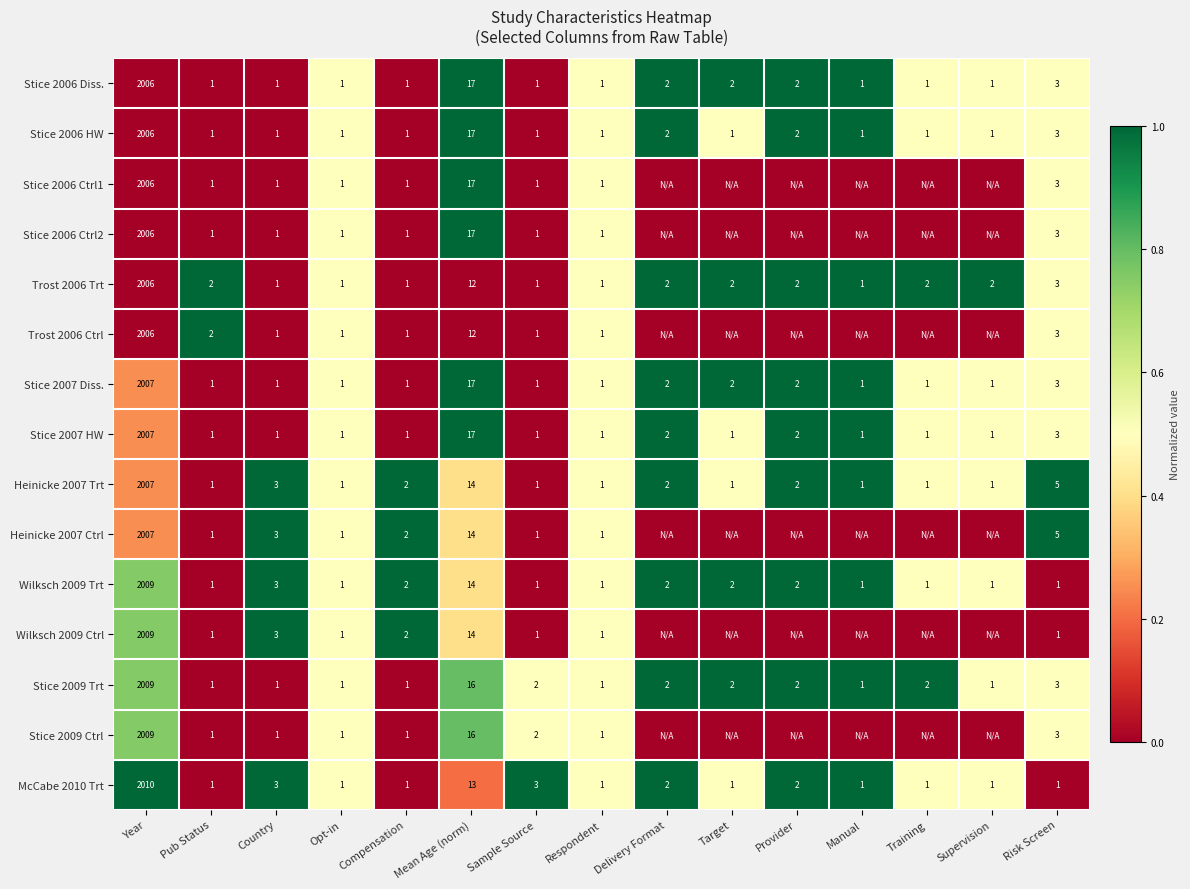

True or false: Stice 2006 Ctrl1 has a value of -0.3 at Pub Status.

False